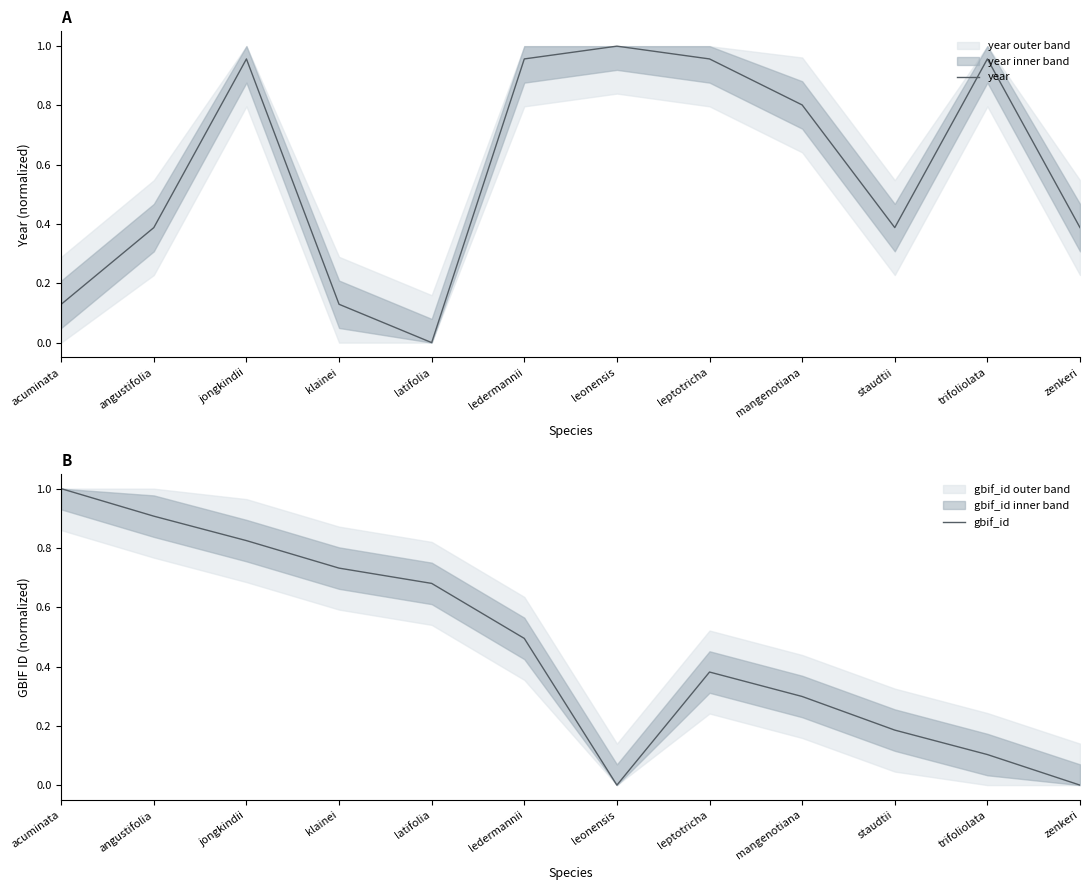

Reading left to right, list all the values displayed in this chart.

year: 0.1	0.4	1.0	0.1	0.0	1.0	1.0	1.0	0.8	0.4	1.0	0.4
gbif_id: 1.0	0.9	0.8	0.7	0.7	0.5	0.0	0.4	0.3	0.2	0.1	0.0